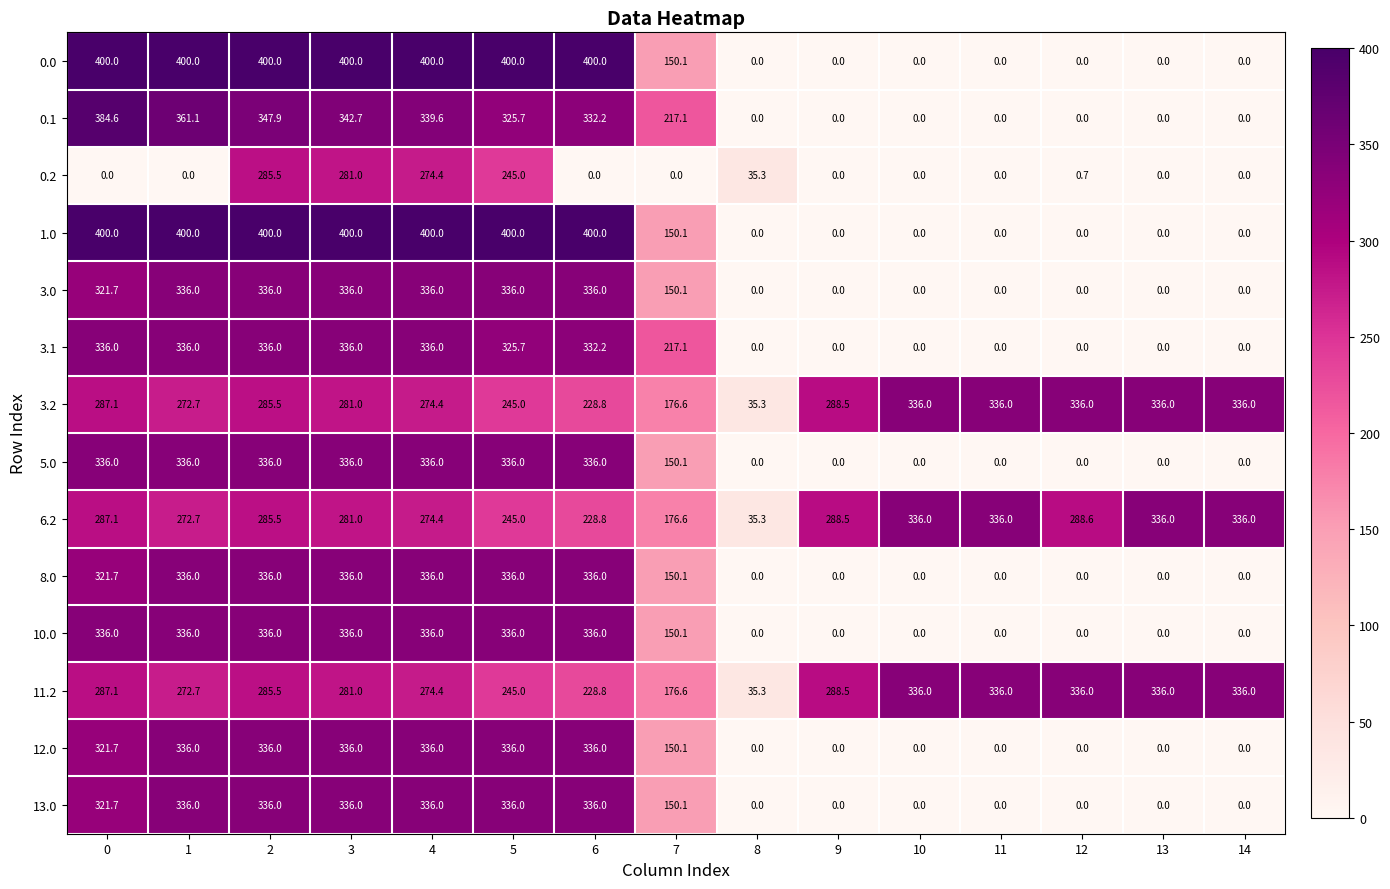

At which label is 8.0 closest to 168?

7